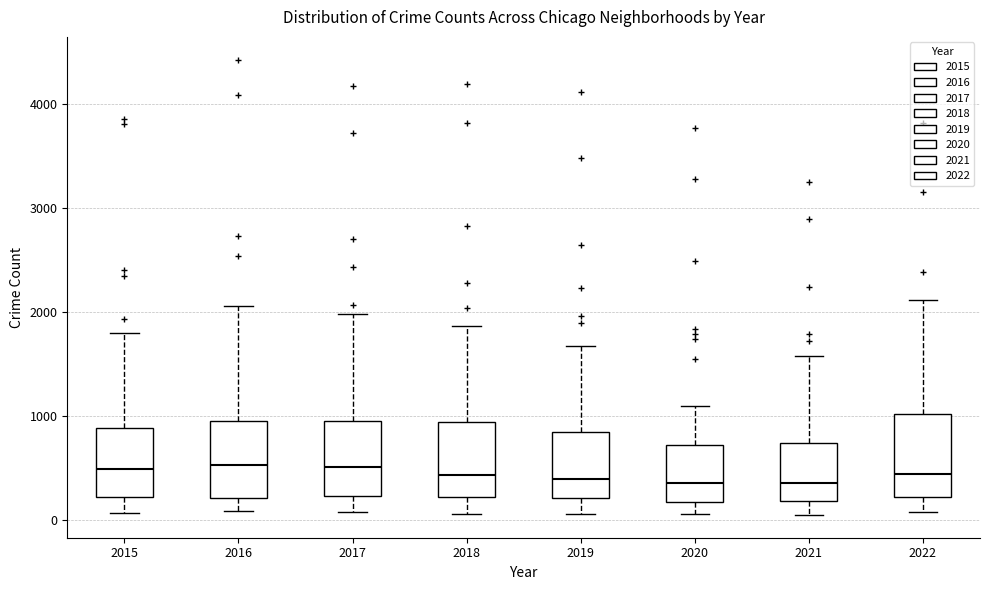

Reading left to right, read every box against the y-axis: the position of its median line, the range the box covers, and the ends of its whiskers. The values are not printed on the chart, so give them approximately, as read against the axis.

2015: median 500, box 200 to 900, whiskers 100 to 1800
2016: median 500, box 200 to 900, whiskers 100 to 2100
2017: median 500, box 200 to 900, whiskers 100 to 2000
2018: median 400, box 200 to 900, whiskers 100 to 1900
2019: median 400, box 200 to 800, whiskers 100 to 1700
2020: median 400, box 200 to 700, whiskers 100 to 1100
2021: median 400, box 200 to 700, whiskers 0 to 1600
2022: median 400, box 200 to 1000, whiskers 100 to 2100